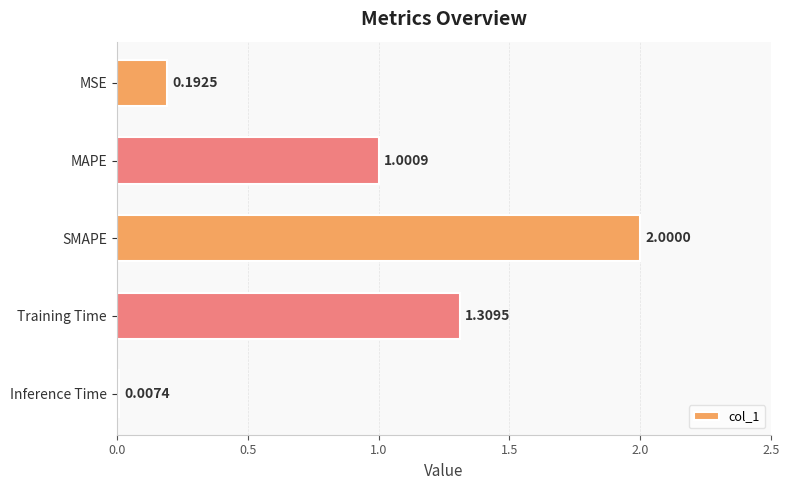

Which category has the highest value across all series?

SMAPE